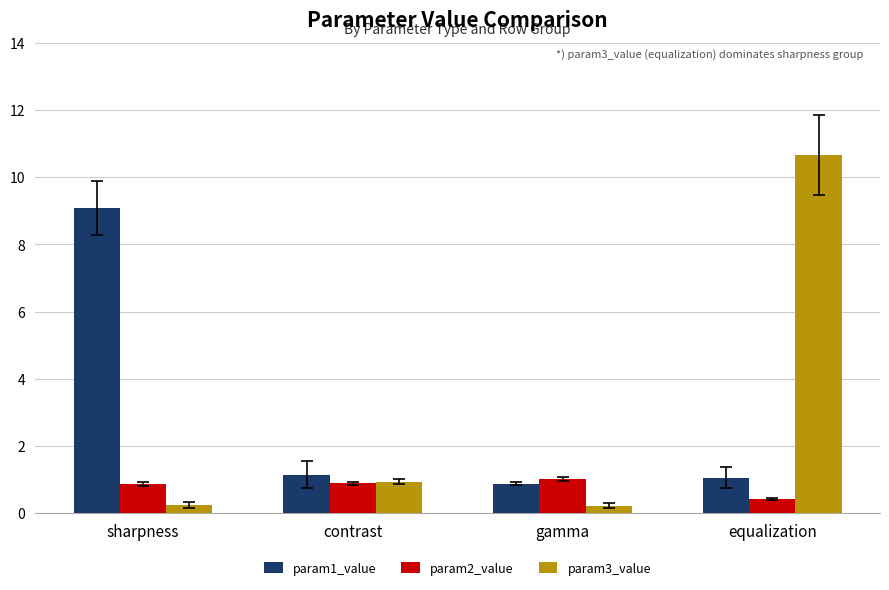

What is the label of the 2nd bar from the right?

gamma